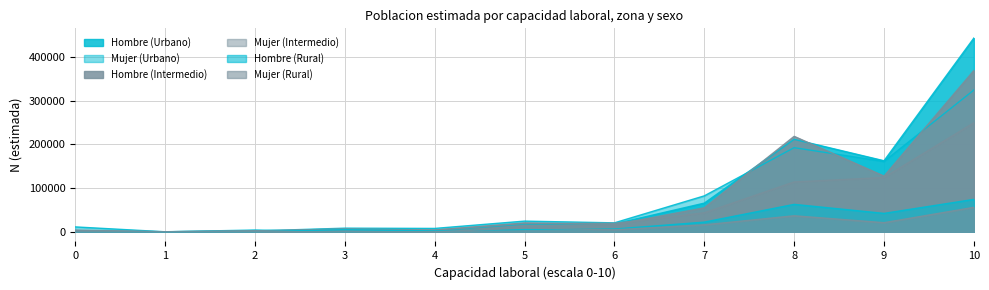

Which series has the largest total across all categories?

Hombre (Urbano)